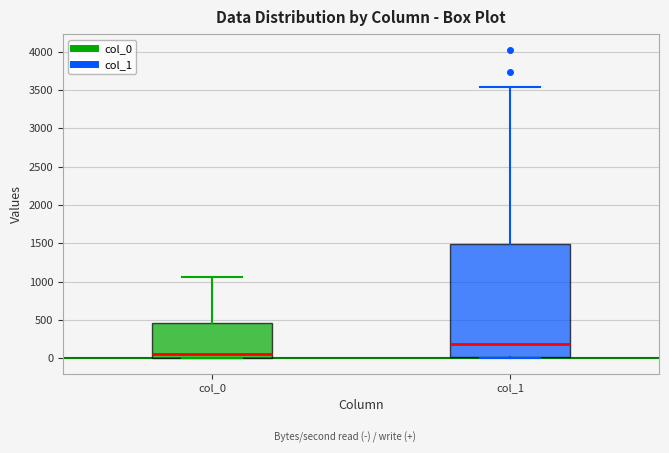

Where is the lower edge of the box for col_1 on the y-axis? The values are not printed on the chart, so give them approximately, as read against the axis.

0